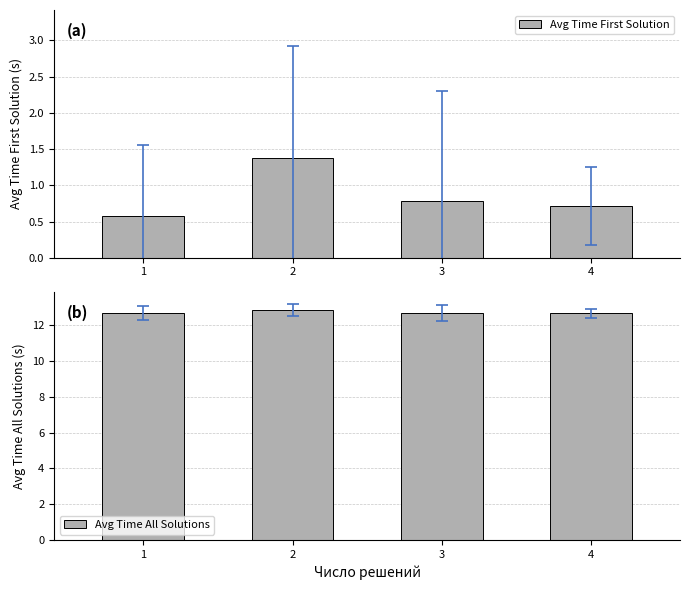

What is the difference between the Avg Time First Solution values at 2 and 4?

0.7